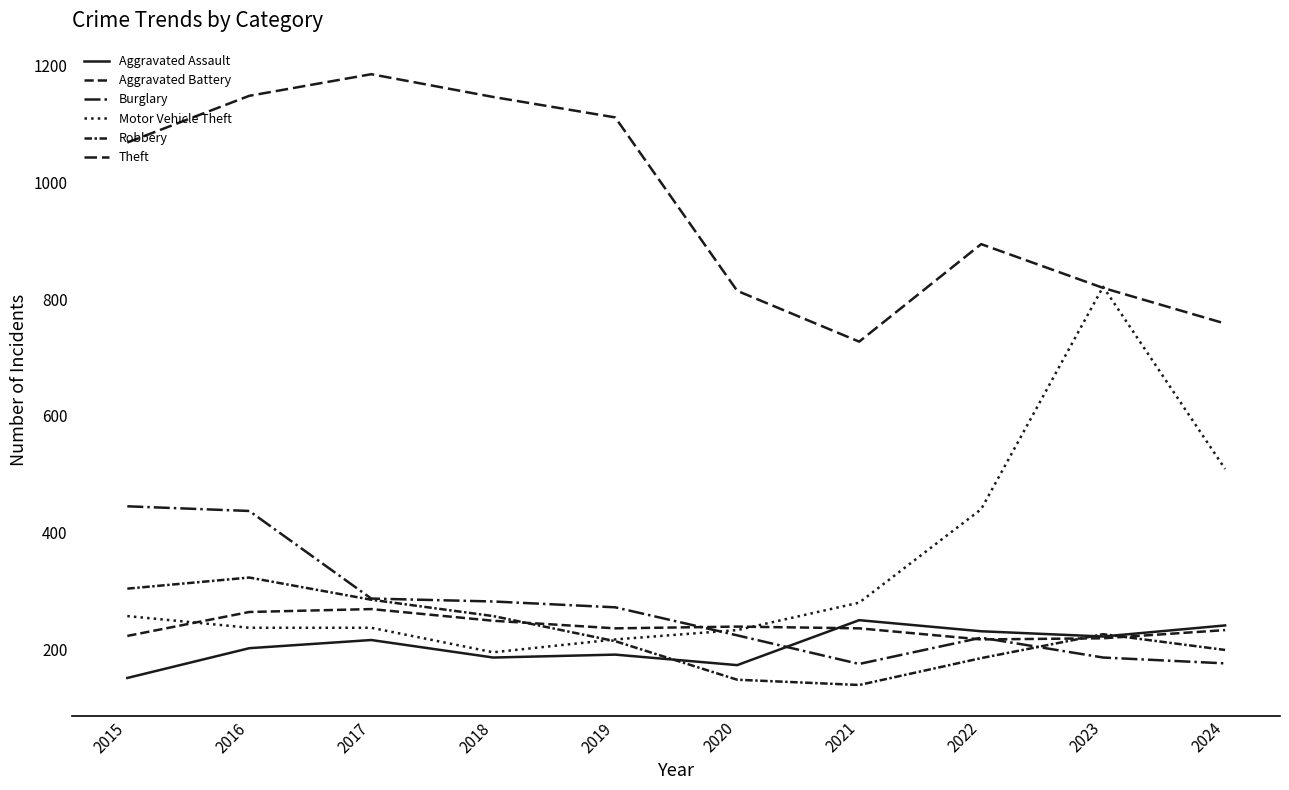

What value does the Aggravated Assault series have at 2018, to the nearest 5?

185